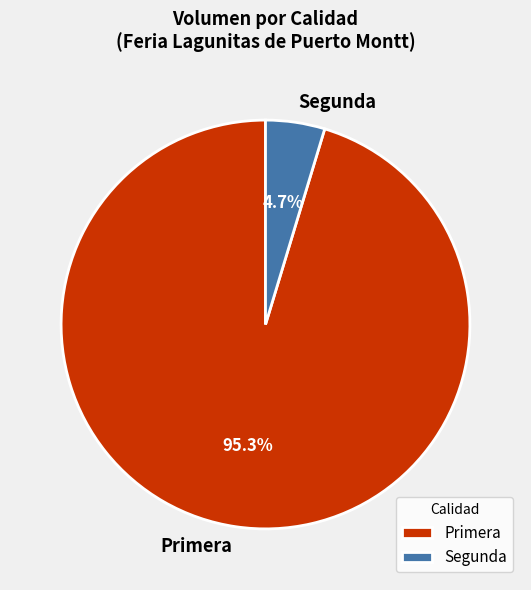

How much of the chart is everything except Segunda?

95.3%